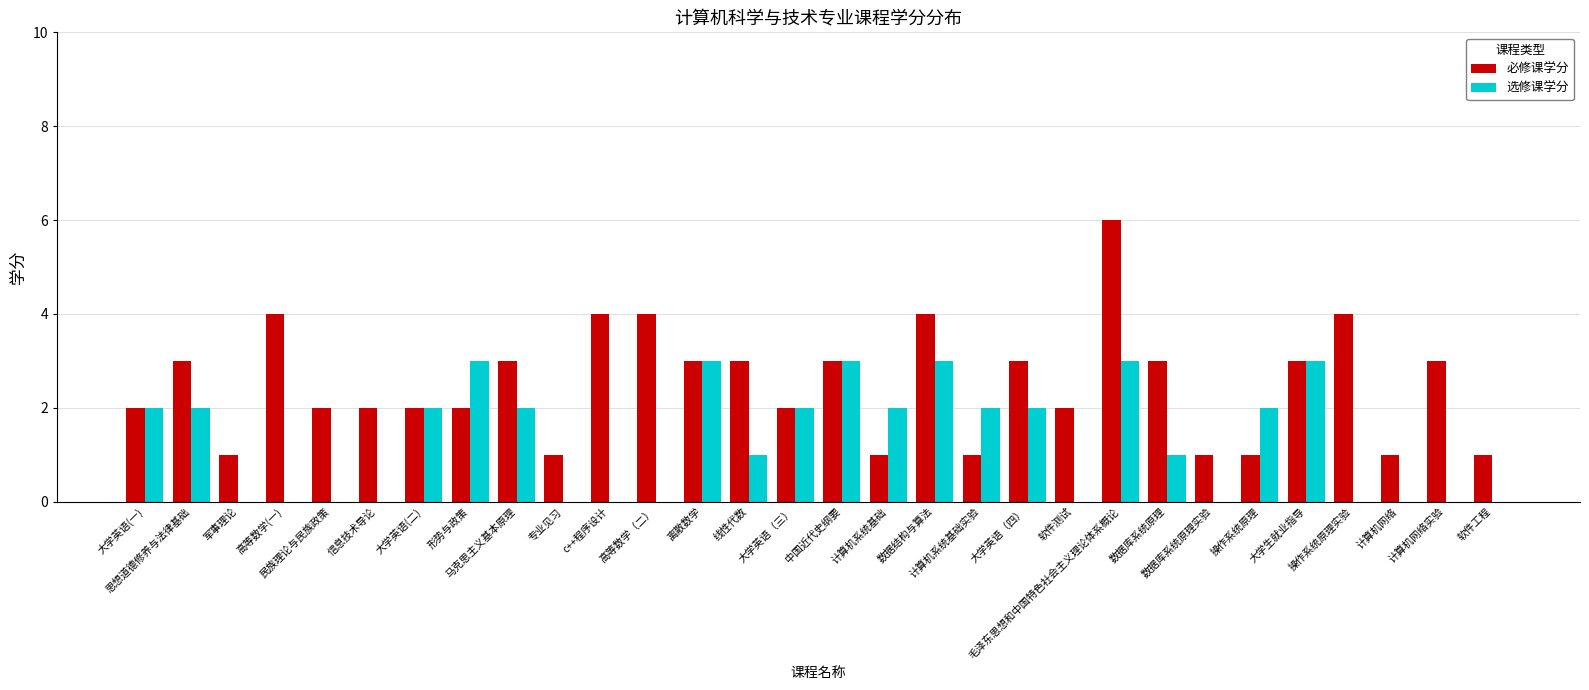

Which series changed the most between 高等数学(一) and 操作系统原理?

必修课学分